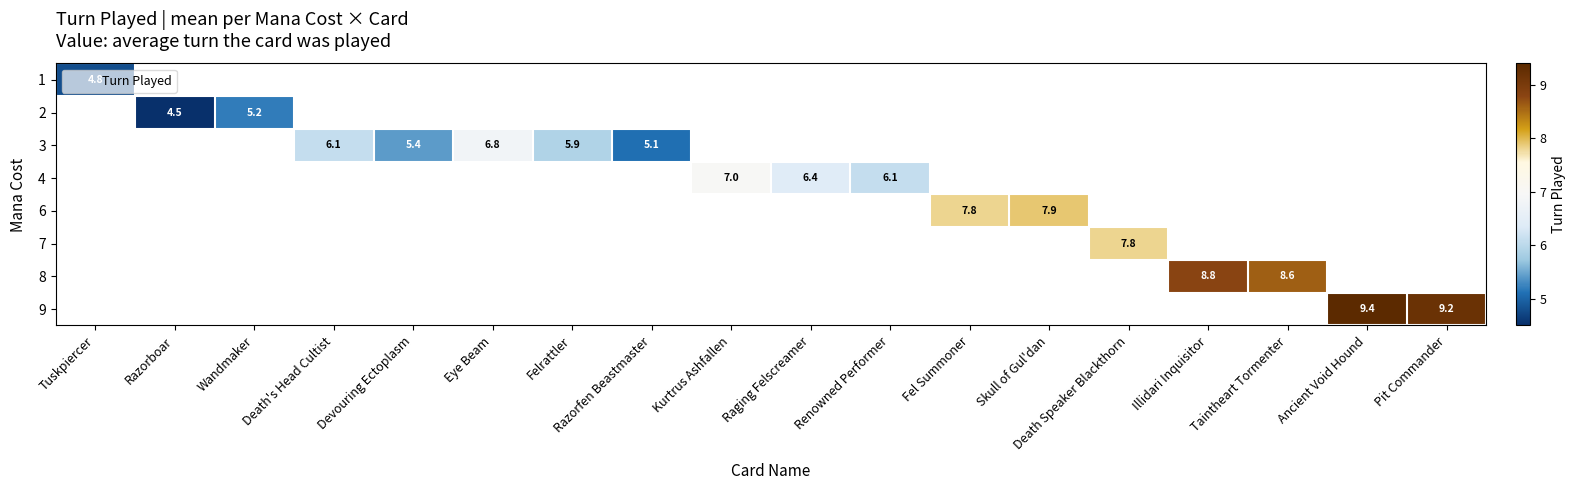

Between Renowned Performer and Death's Head Cultist, which is larger?

Death's Head Cultist